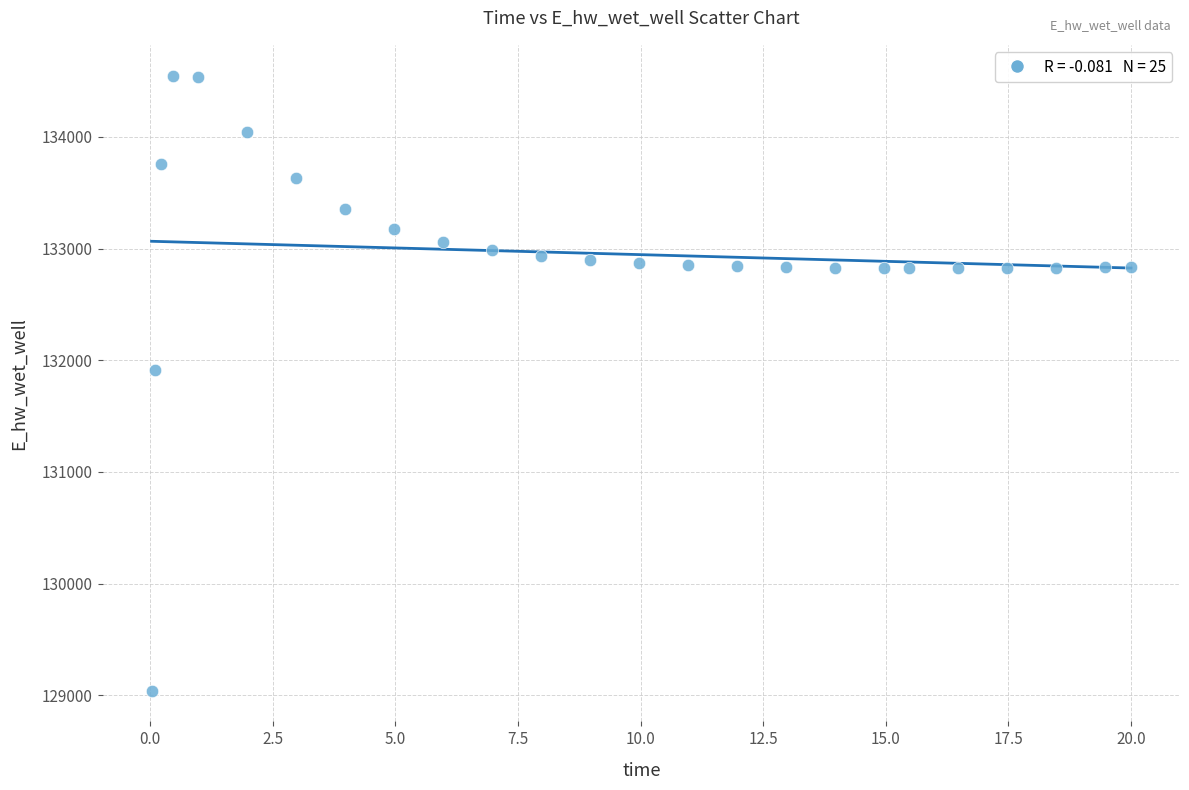

What Y value in the scatter plot is closest to 131795?

131914.8